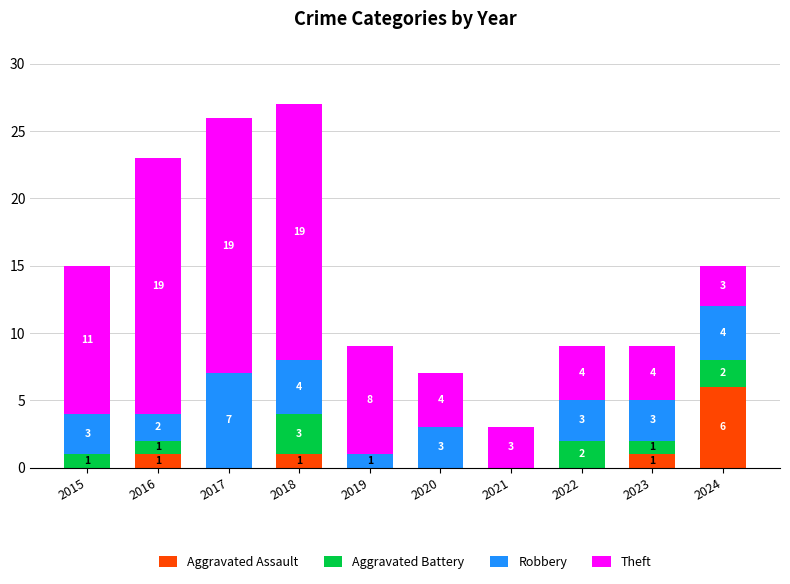

Reading right to left, list the values for the Aggravated Assault series.

2024=6	2023=1	2022=0	2021=0	2020=0	2019=0	2018=1	2017=0	2016=1	2015=0